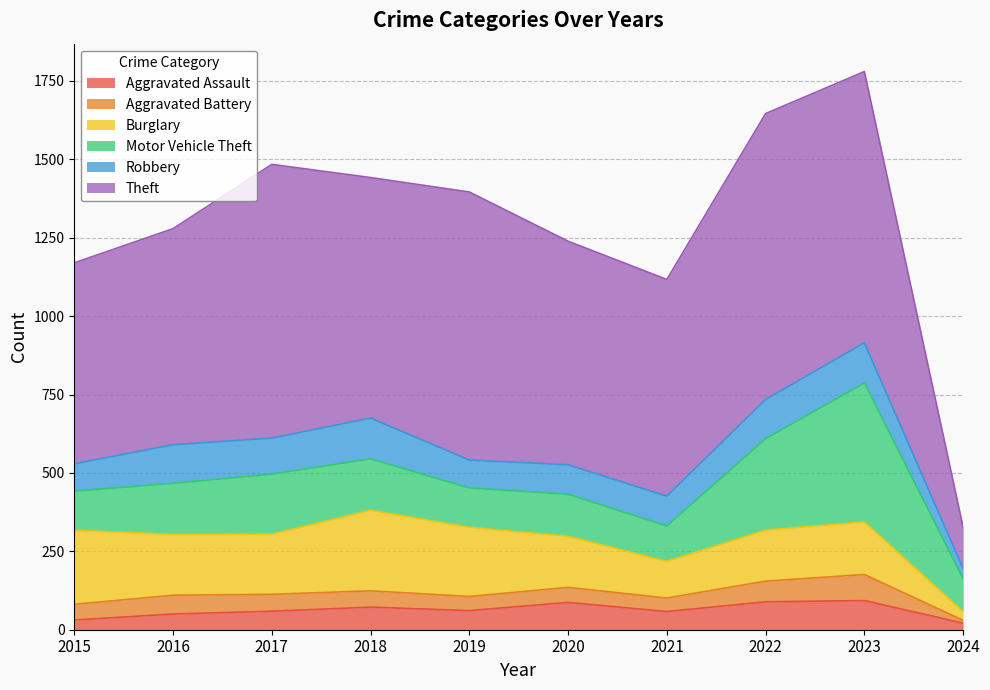

Reading left to right, what are all the values shown in this chart?

Aggravated Assault: 2015=31	2016=50	2017=59	2018=72	2019=61	2020=87	2021=58	2022=89	2023=93	2024=21
Aggravated Battery: 2015=50	2016=60	2017=54	2018=52	2019=45	2020=48	2021=43	2022=66	2023=83	2024=9
Burglary: 2015=236	2016=194	2017=192	2018=257	2019=221	2020=163	2021=117	2022=163	2023=168	2024=28
Motor Vehicle Theft: 2015=125	2016=163	2017=191	2018=164	2019=125	2020=134	2021=113	2022=291	2023=443	2024=105
Robbery: 2015=87	2016=123	2017=115	2018=130	2019=89	2020=94	2021=95	2022=125	2023=128	2024=32
Theft: 2015=641	2016=689	2017=873	2018=767	2019=855	2020=713	2021=691	2022=912	2023=865	2024=132